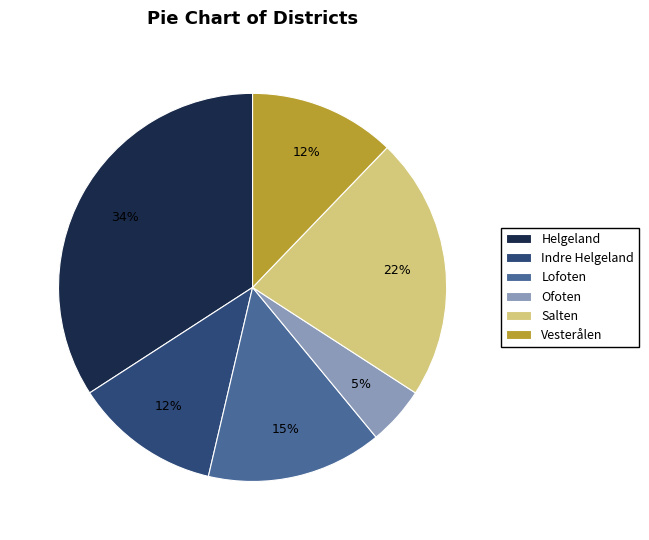

Which slice is the largest?

Helgeland